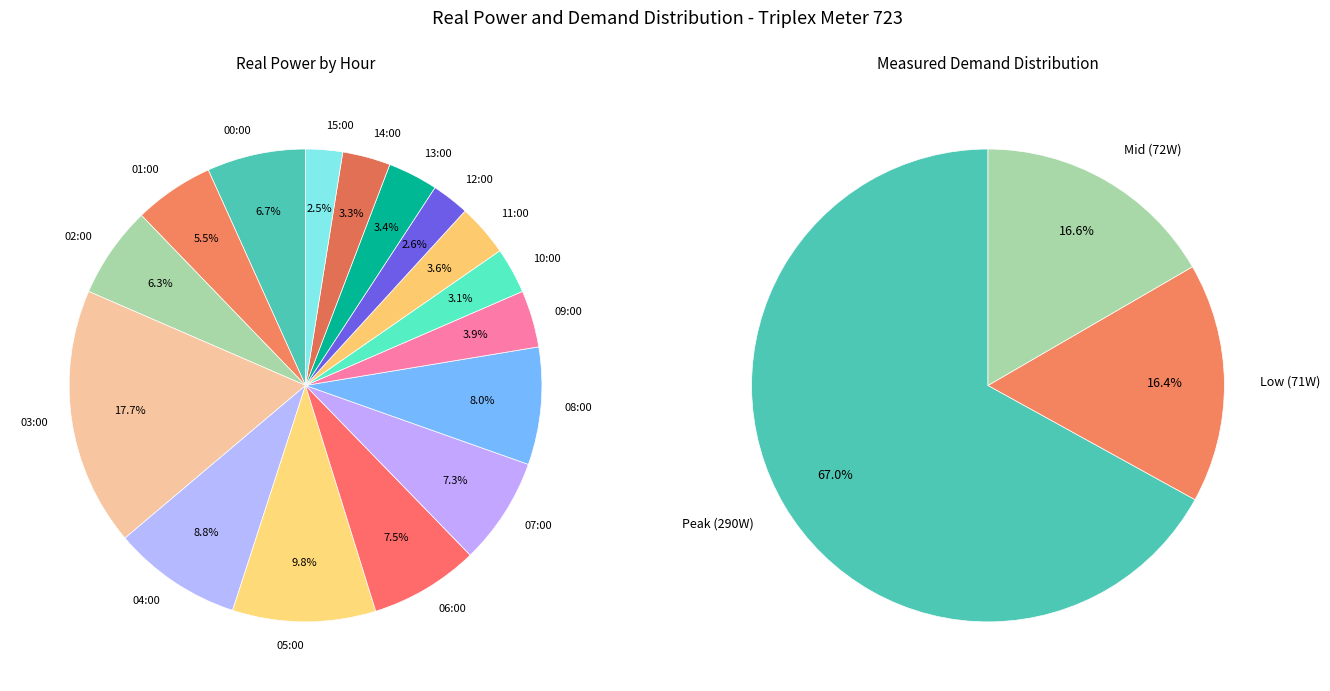

Does 12:30 represent more than half of the total?

No